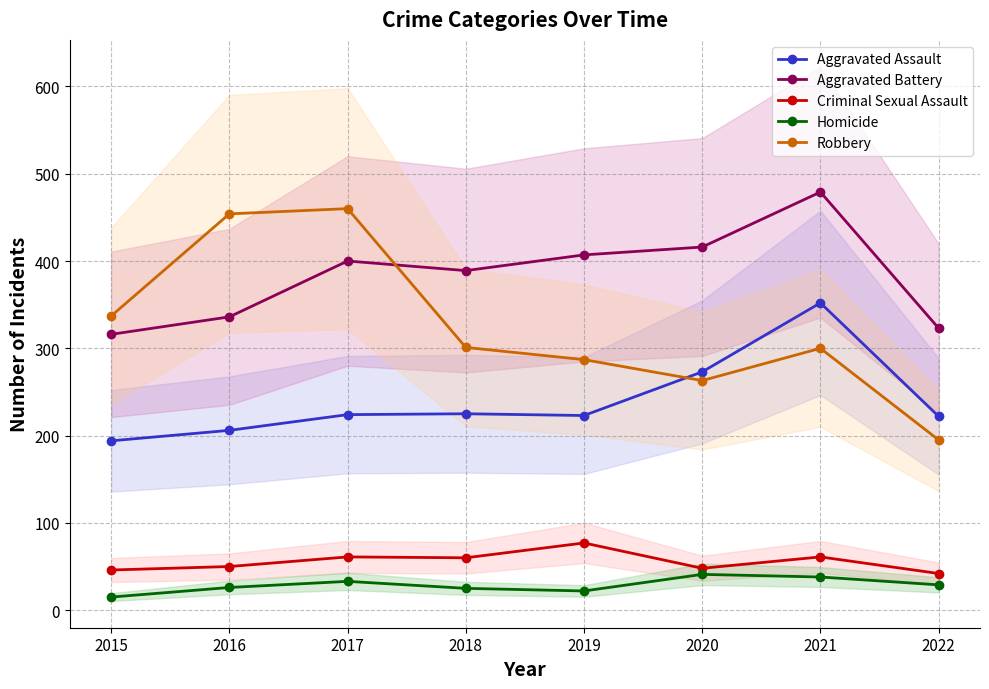

Rank the series by their maximum value, from highest to lowest.

Aggravated Battery, Robbery, Aggravated Assault, Criminal Sexual Assault, Homicide